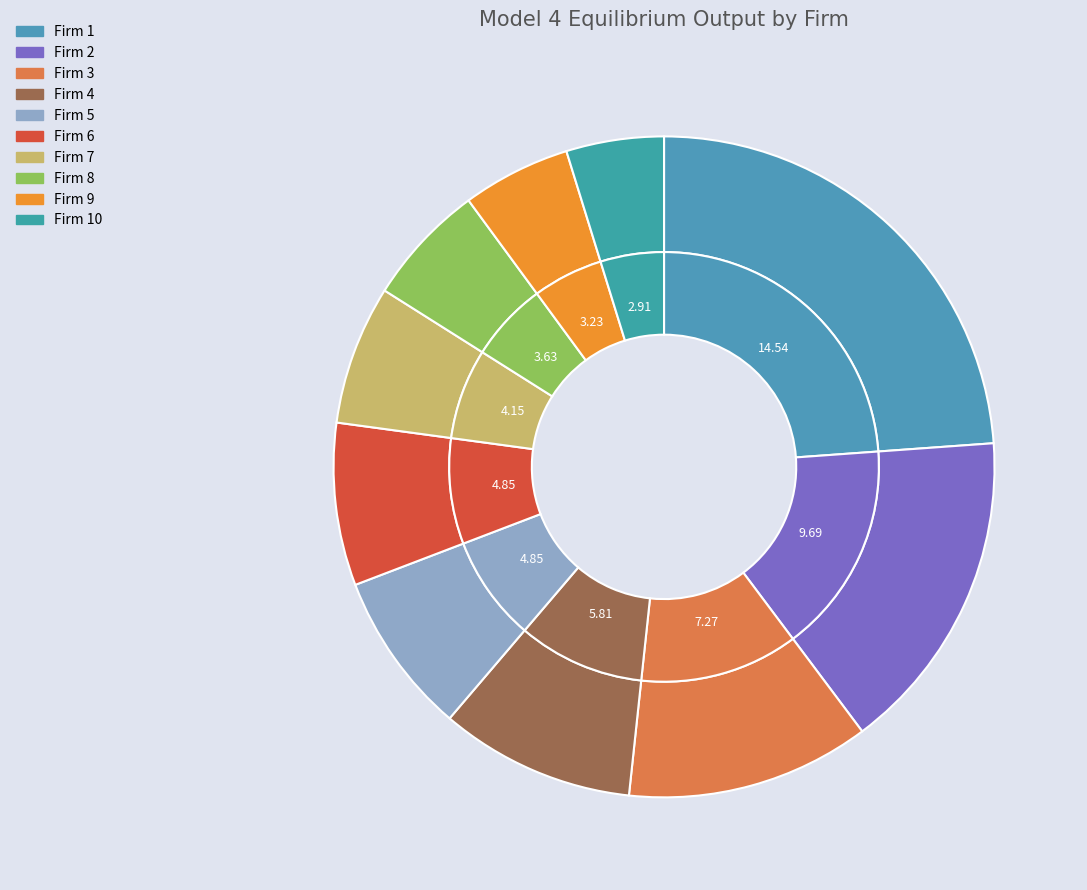

To the nearest percent, what portion does Firm 3 represent?

12%